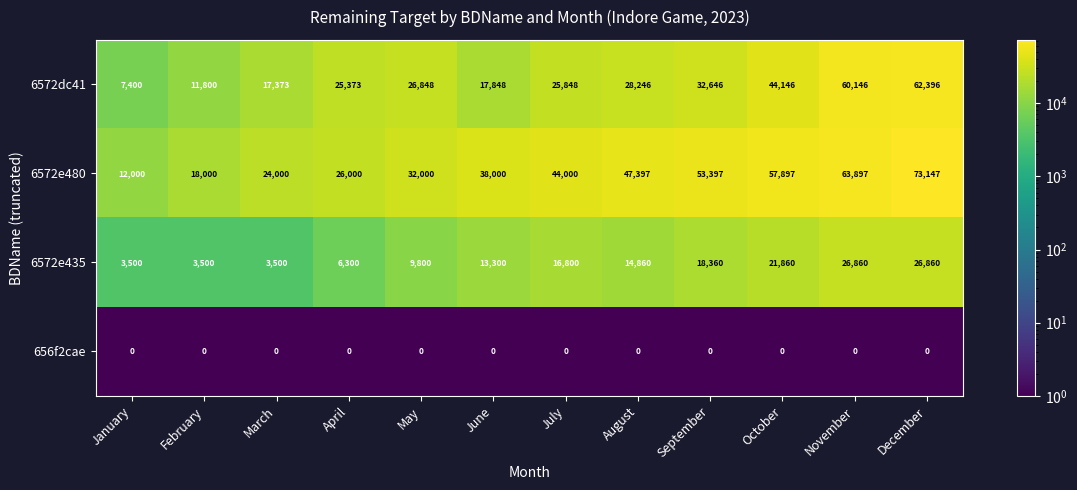

What is the difference between the maximum and minimum values in the 6572e435 series?

23360